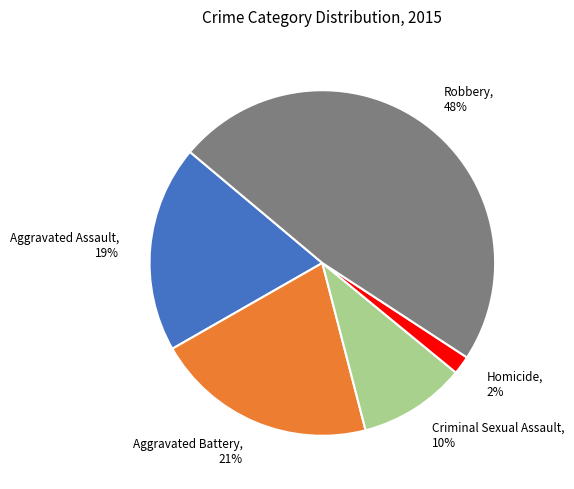

To the nearest percent, what percentage of the pie is Aggravated Battery?

21%